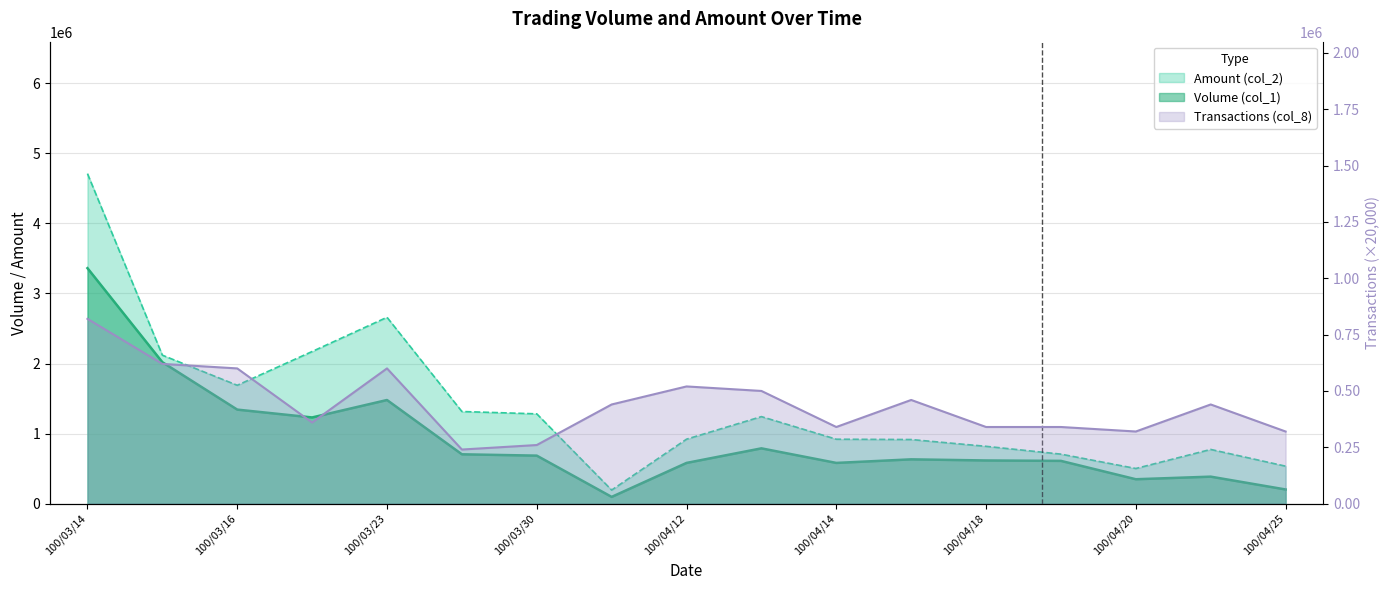

Where is the first local maximum for Volume (col_1)?

100/03/23